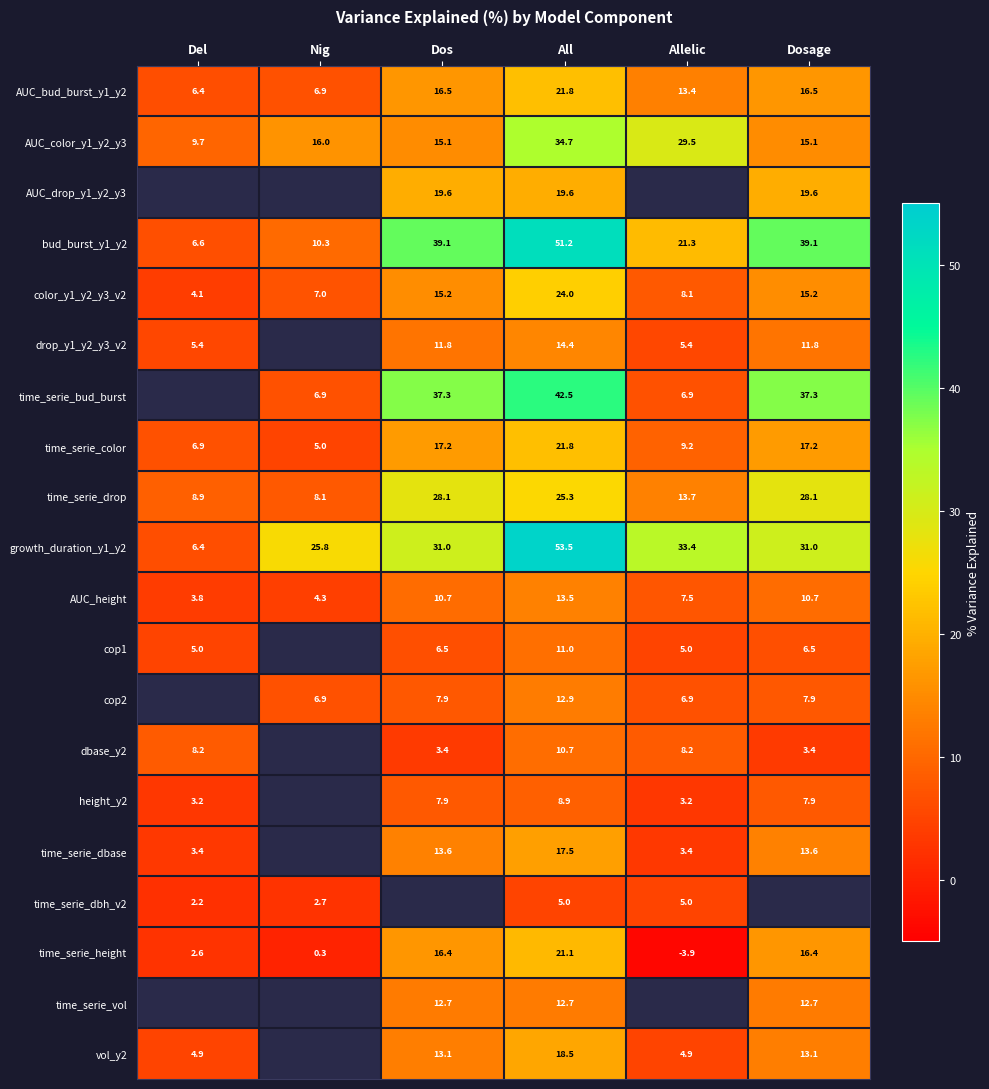

What is the total value across all series at All?

440.8